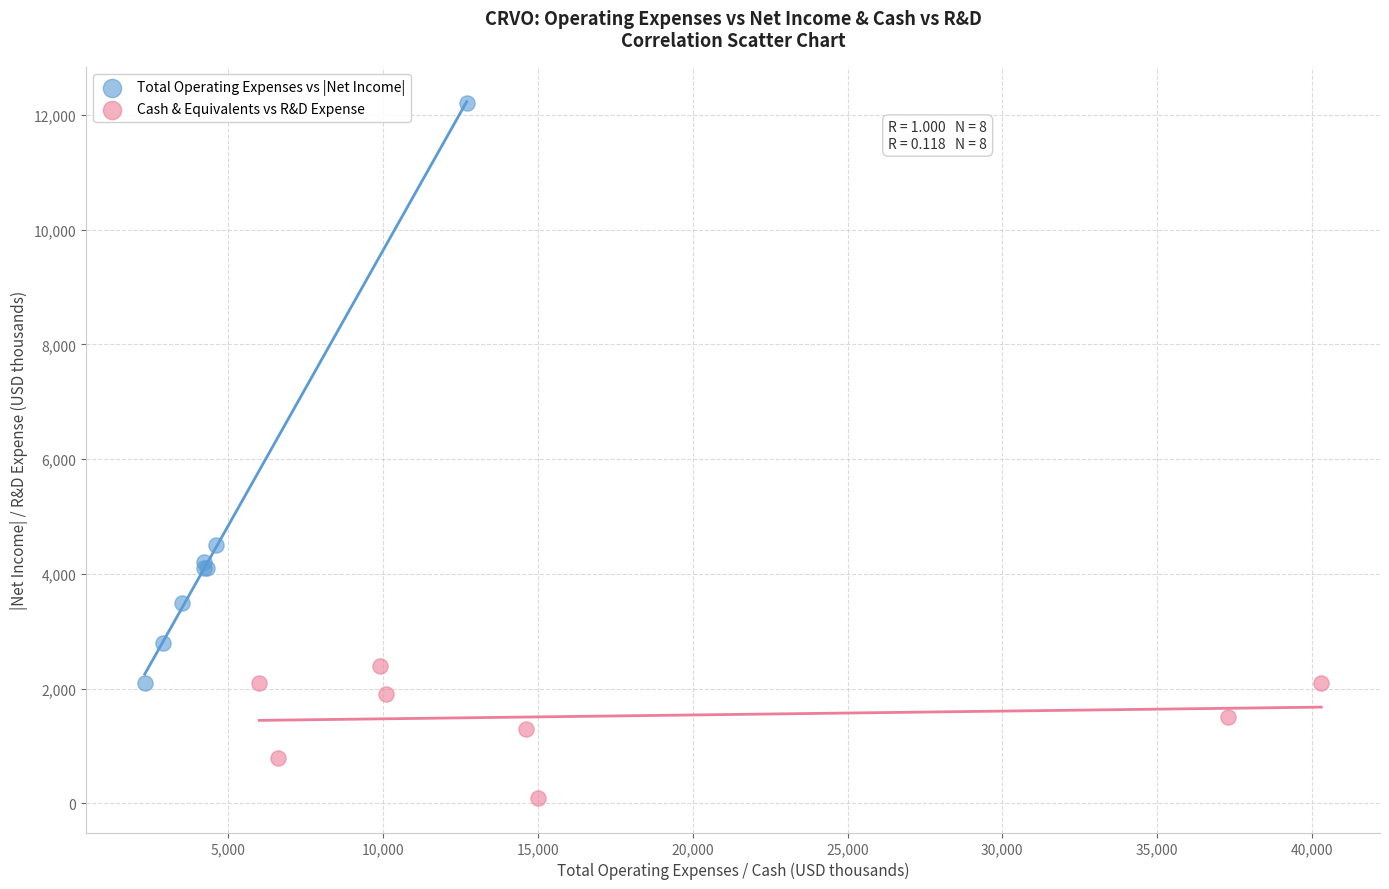

Which series reaches the minimum Y coordinate?

Cash & Equivalents vs R&D Expense